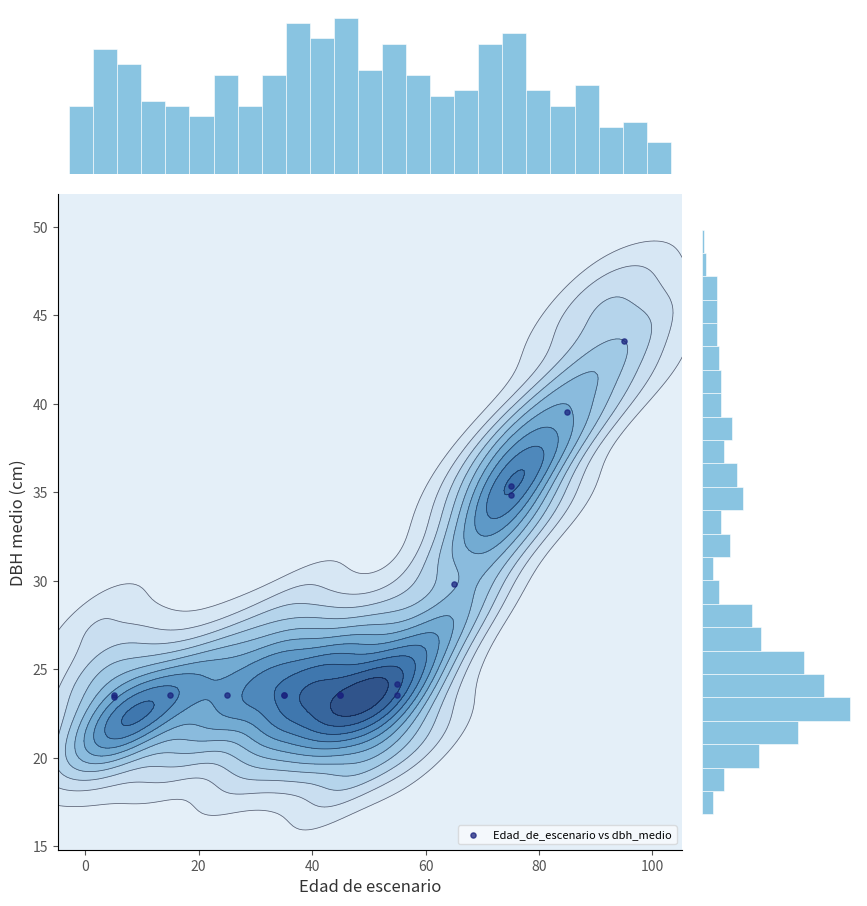

How many distinct data groups are displayed?

1